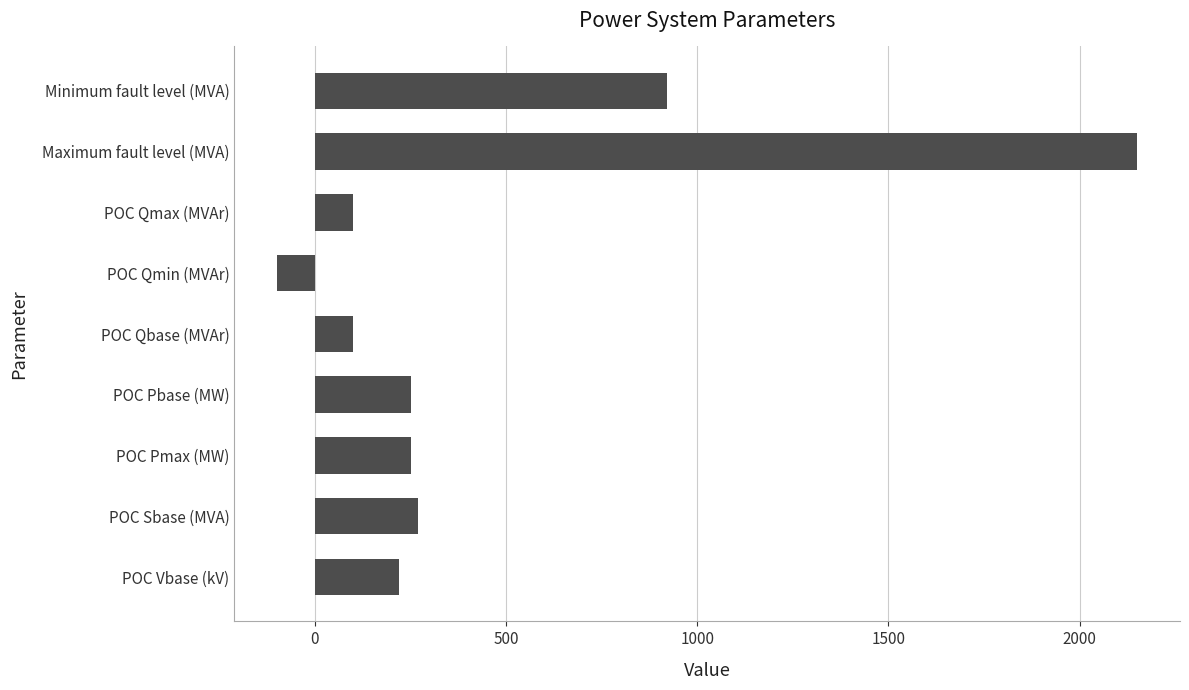

The value at POC Qmin (MVAr) is -98.8. True or false?

True